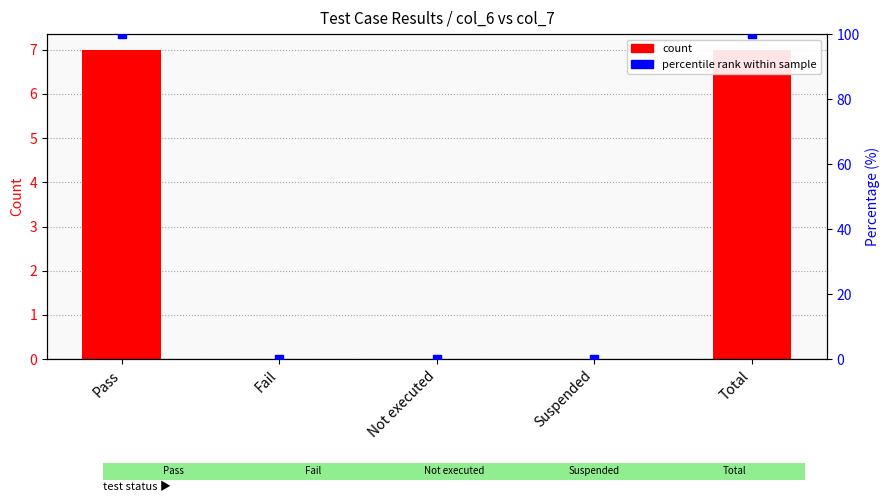

Which series has the widest spread of Y values?

Percentile within sample